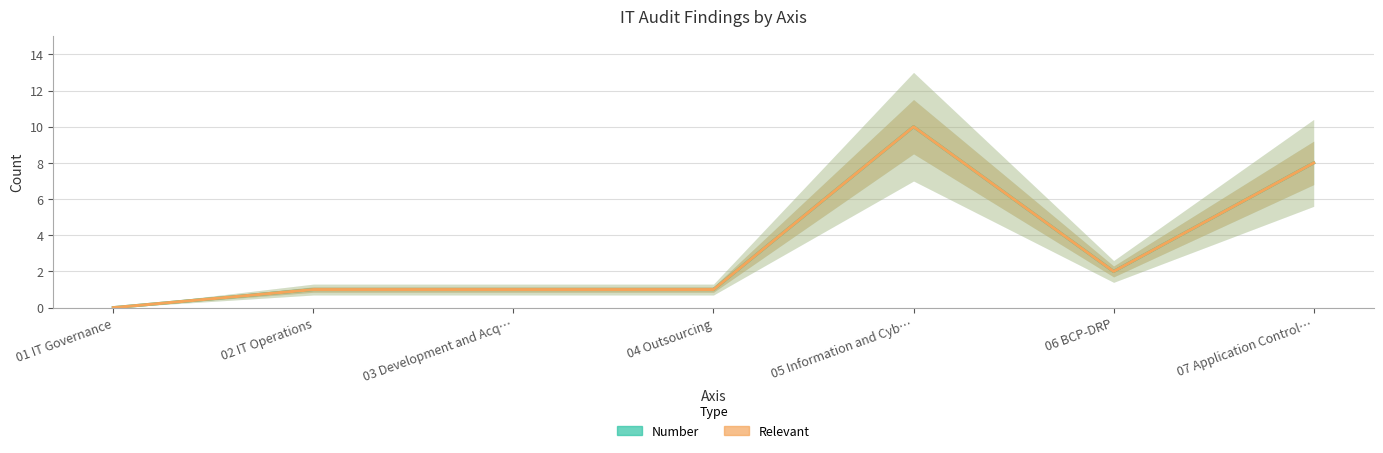

Reading left to right, transcribe all the data shown in this chart.

Number: 01 IT Governance=0	02 IT Operations=1	03 Development and Acq…=1	04 Outsourcing=1	05 Information and Cyb…=10	06 BCP-DRP=2	07 Application Control…=8
Relevant: 01 IT Governance=0	02 IT Operations=1	03 Development and Acq…=1	04 Outsourcing=1	05 Information and Cyb…=10	06 BCP-DRP=2	07 Application Control…=8